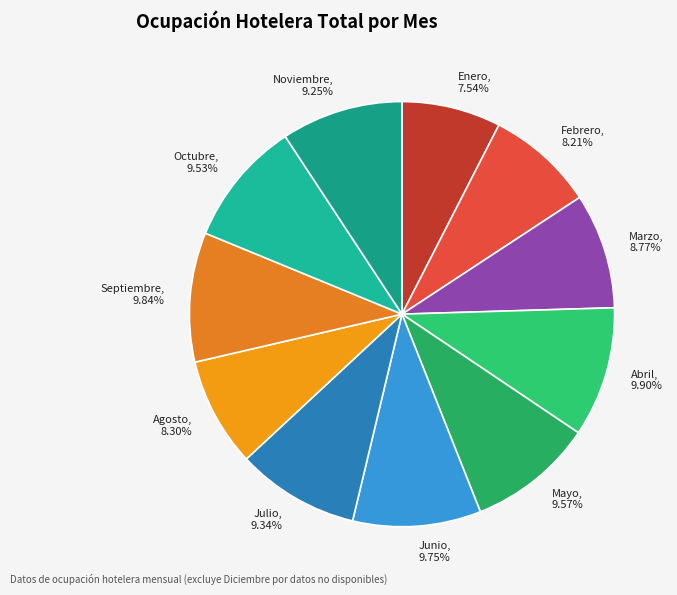

Is there a majority slice in this chart?

No